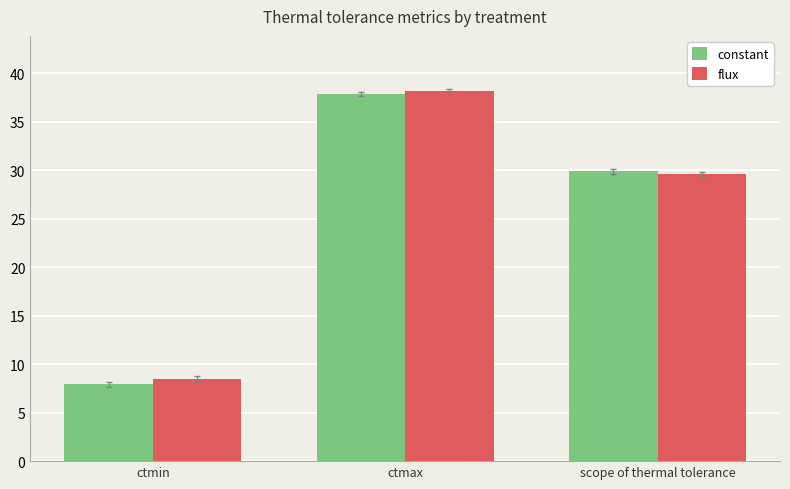

What is the difference between the highest and lowest values at ctmax?

0.3